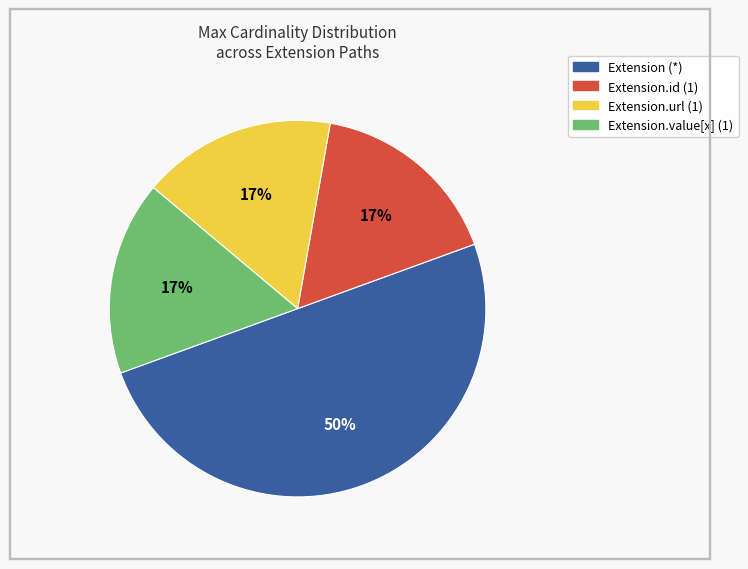

To the nearest percent, what is the average slice percentage?

25%